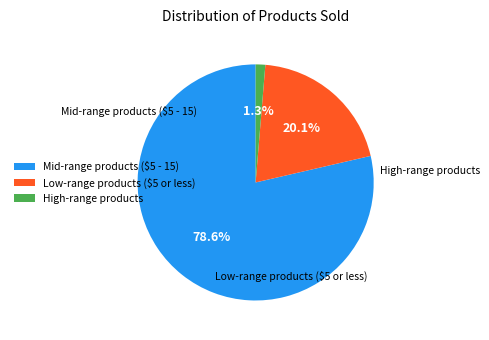

Rank the categories by value from lowest to highest.

High-range products, Low-range products ($5 or less), Mid-range products ($5 - 15)